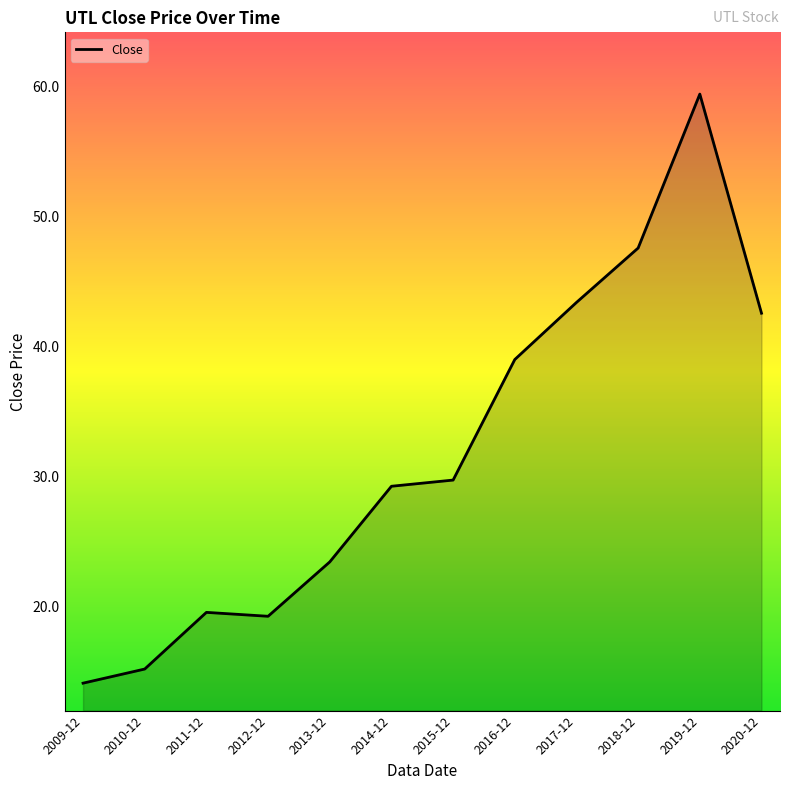

What is the change in value from 2012-12 to 2014-12?

+10.0